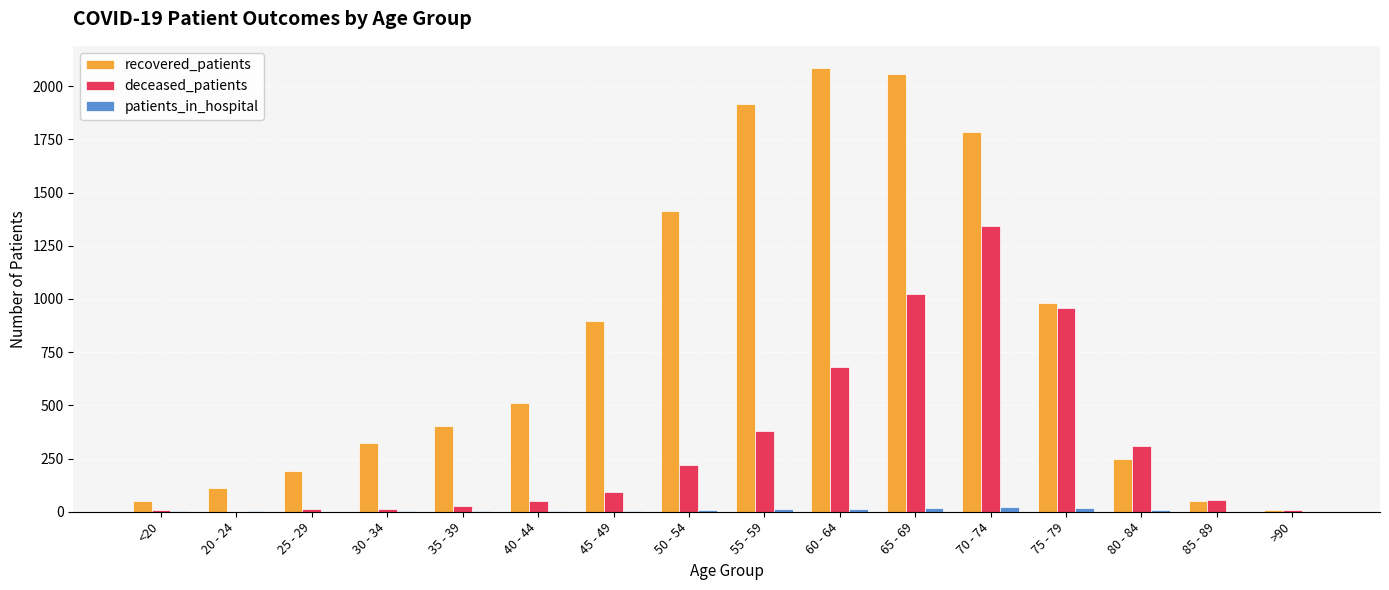

True or false: patients_in_hospital has a value of 8 at 80 - 84.

True